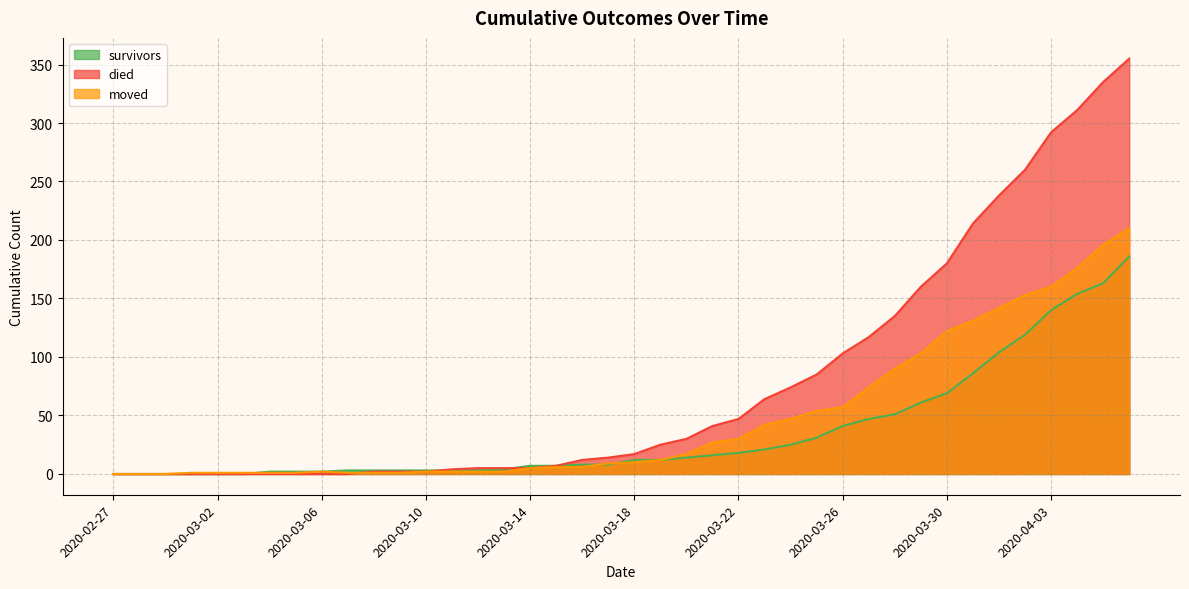

True or false: died has more than 0 points higher than both neighbors.

False